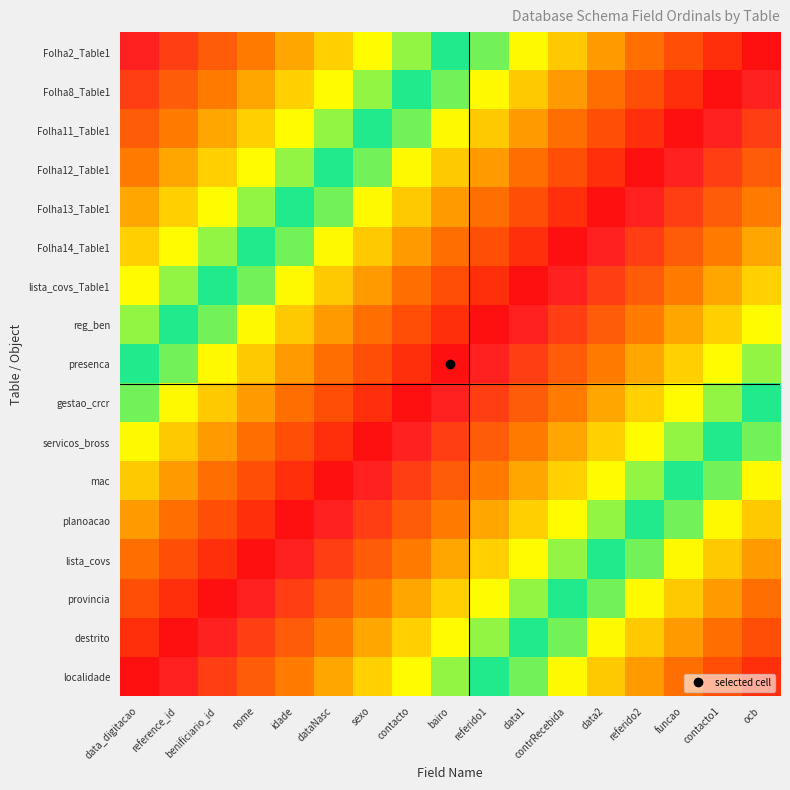

At which category does the chart reach its minimum across all series?

data_digitacao